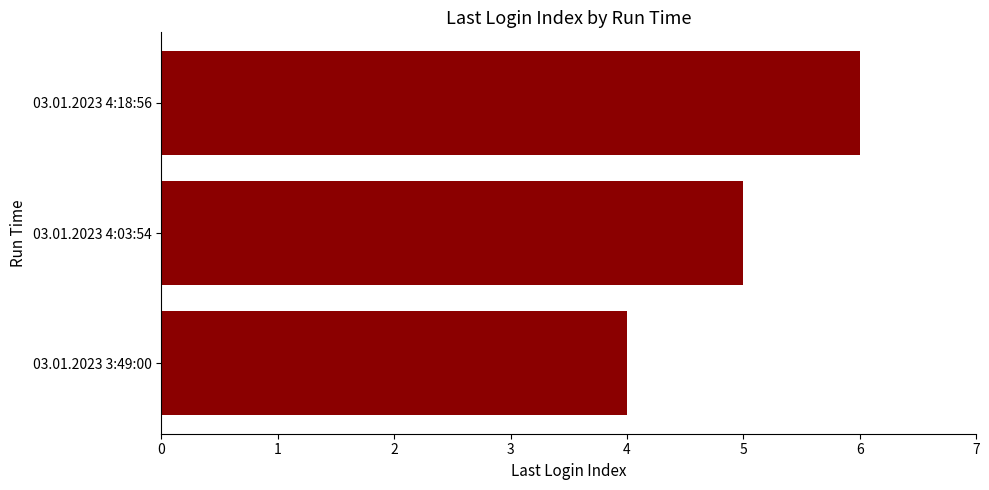

The chart shows a value of 6 at 03.01.2023 3:49:00. True or false?

False